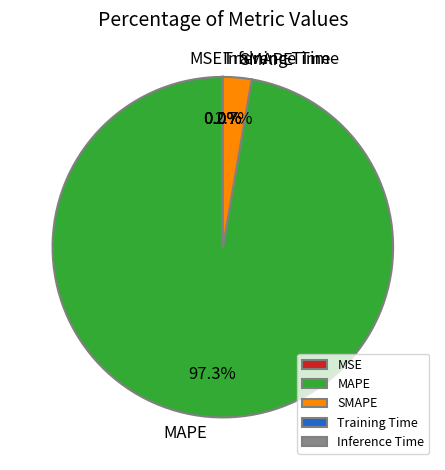

Which has a higher value, SMAPE or MAPE?

MAPE